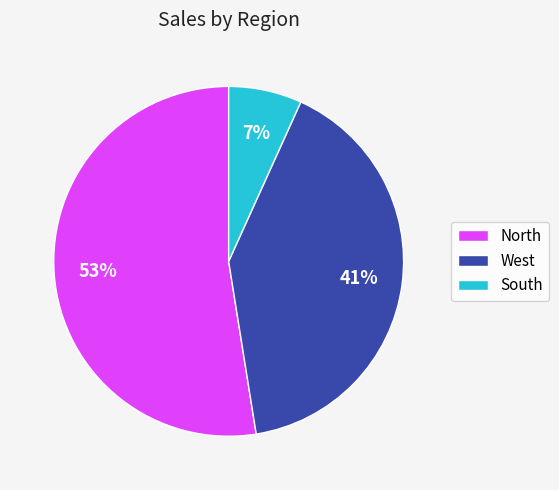

To the nearest percent, what portion does West represent?

41%